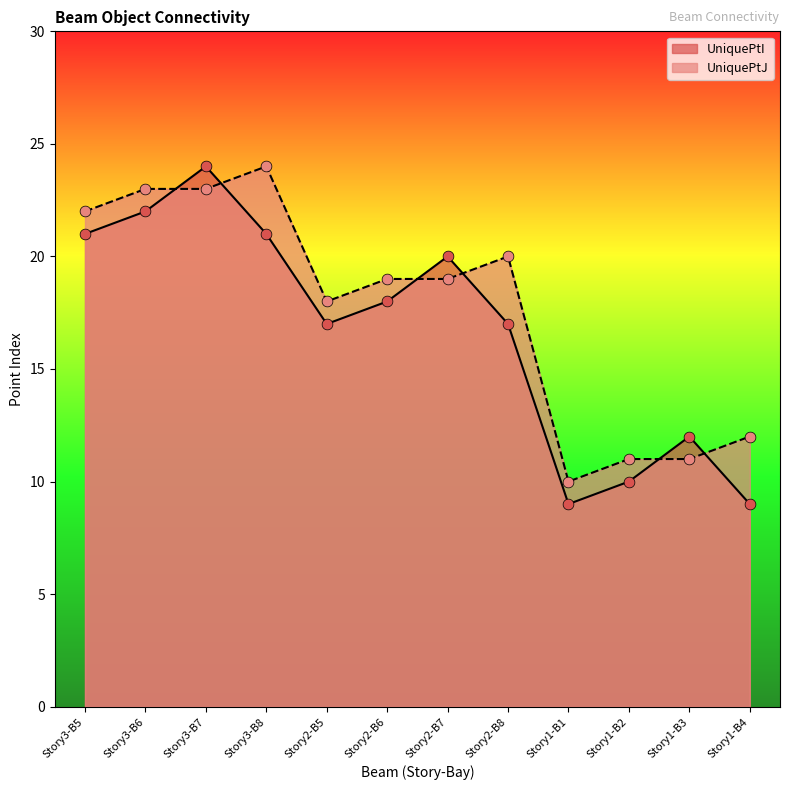

Is the value of UniquePtJ at Story1-B1 greater than the value of UniquePtI at Story3-B7?

No